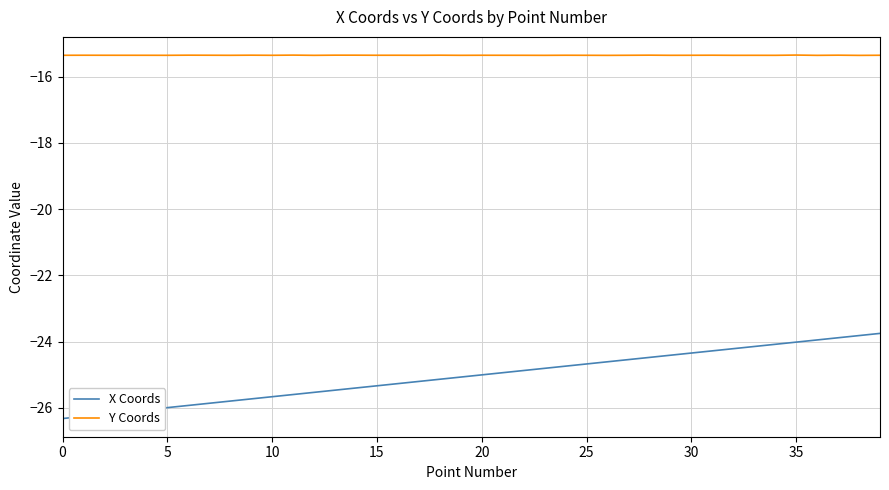

Which series has the widest spread of values?

X Coords